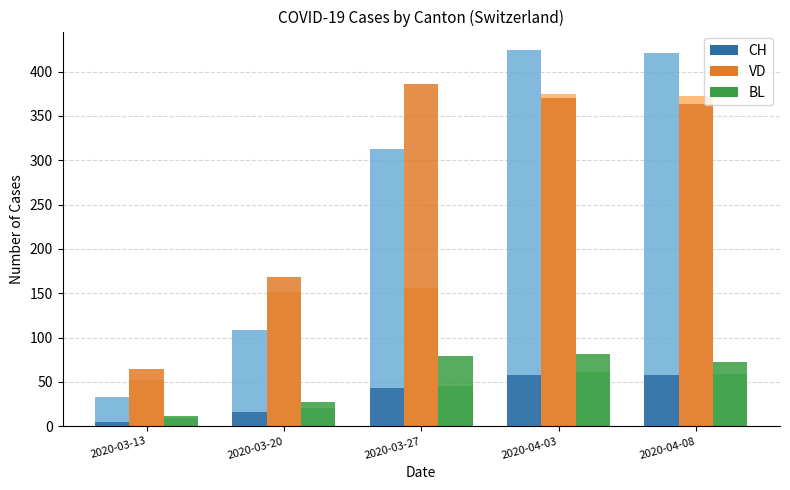

How many distinct data groups are displayed?

6